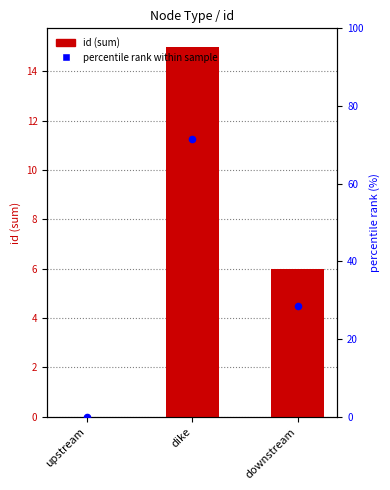

What is the total value across all series at downstream?

34.6